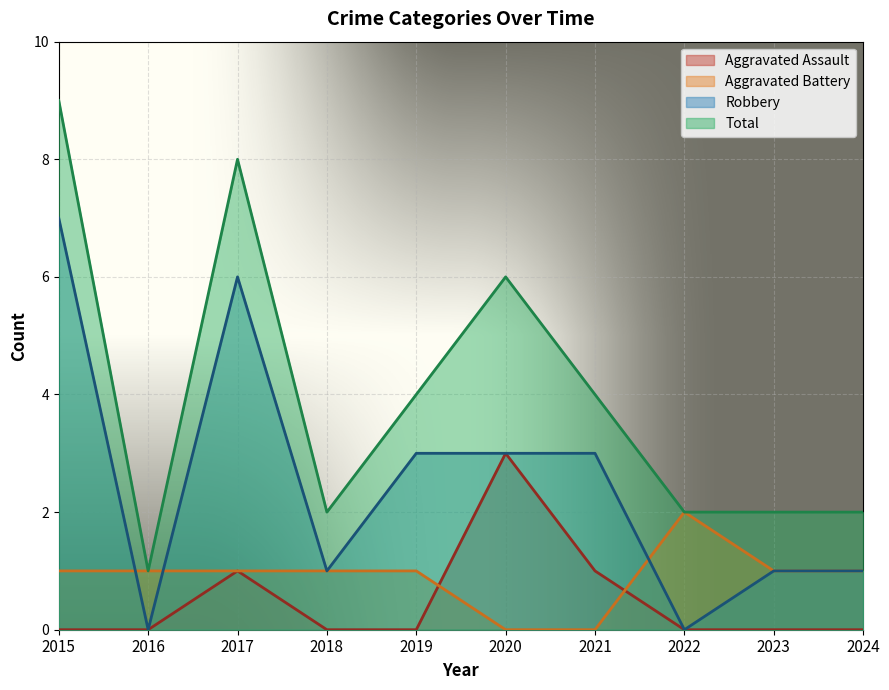

What is the value of the Aggravated Assault point at the 6th from the left?

3